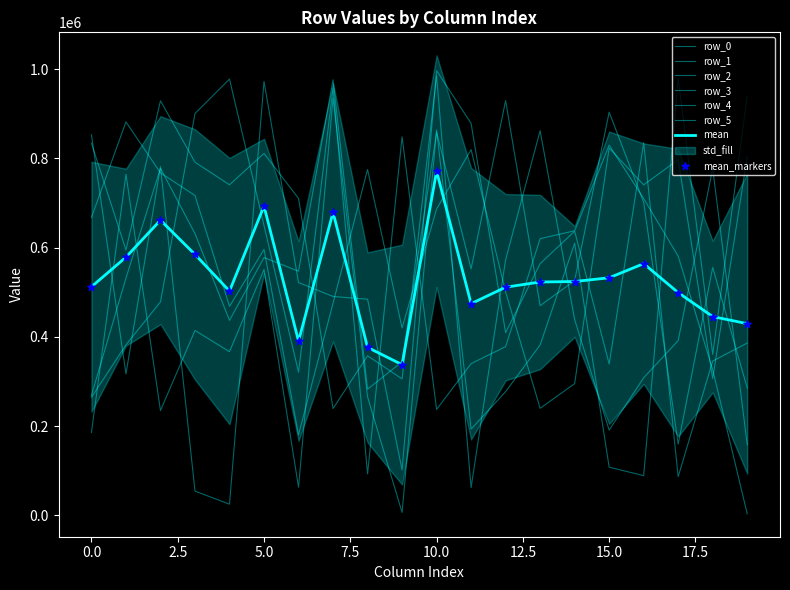

At which category is the sum across all series the highest?

10